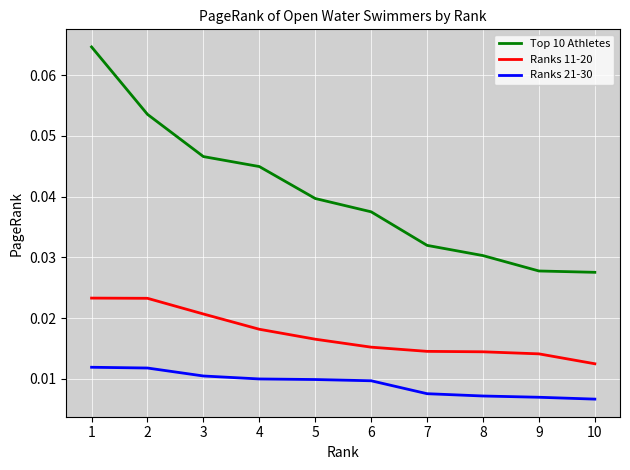

True or false: Top 10 Athletes has a value of 0.1 at 7.

False